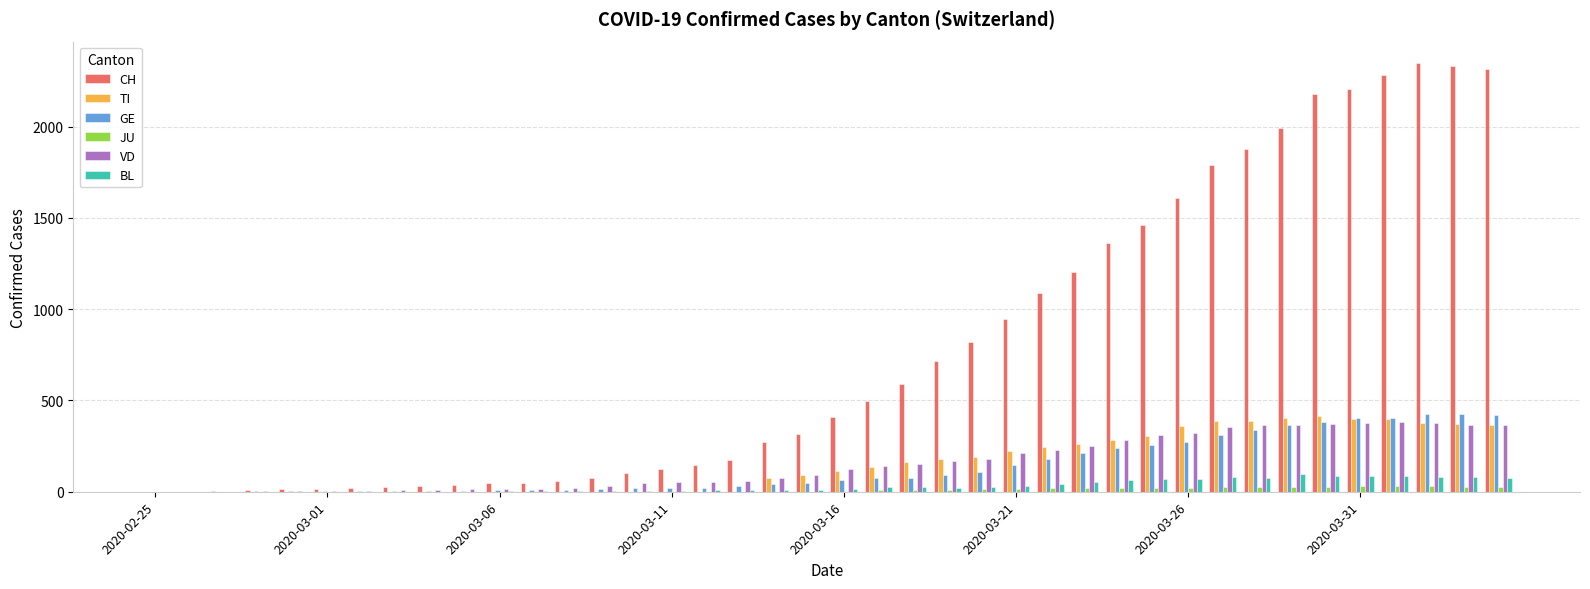

What is the greatest value displayed?

2348